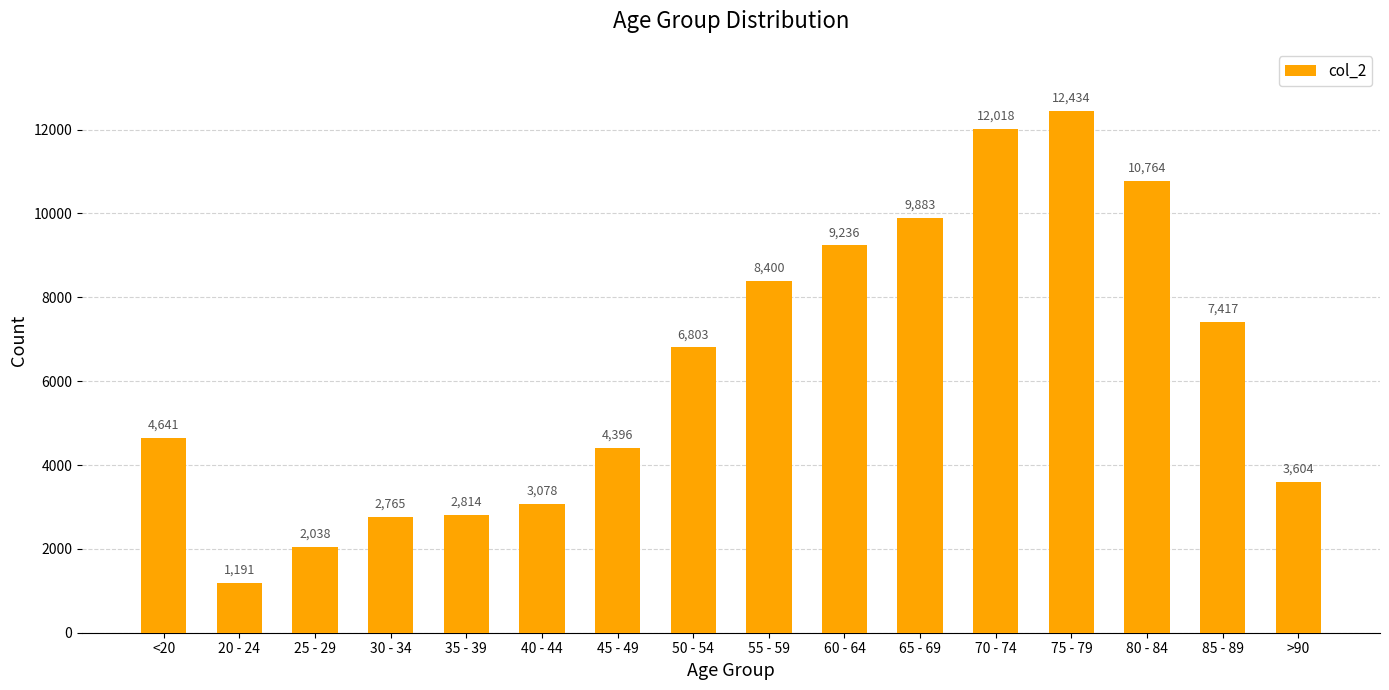

How many data points are less than 6803?

8